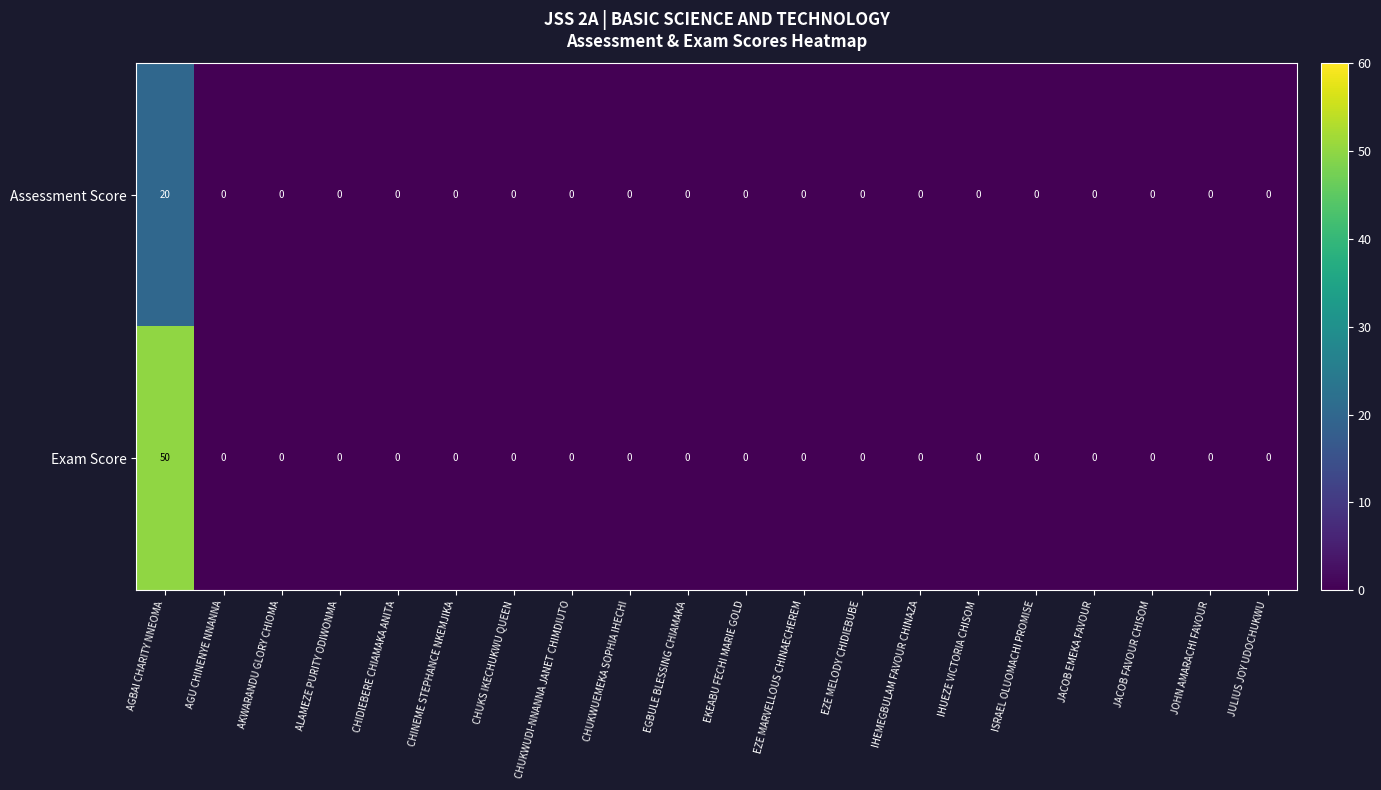

List the series in order of their overall mean, highest first.

Exam Score, Assessment Score